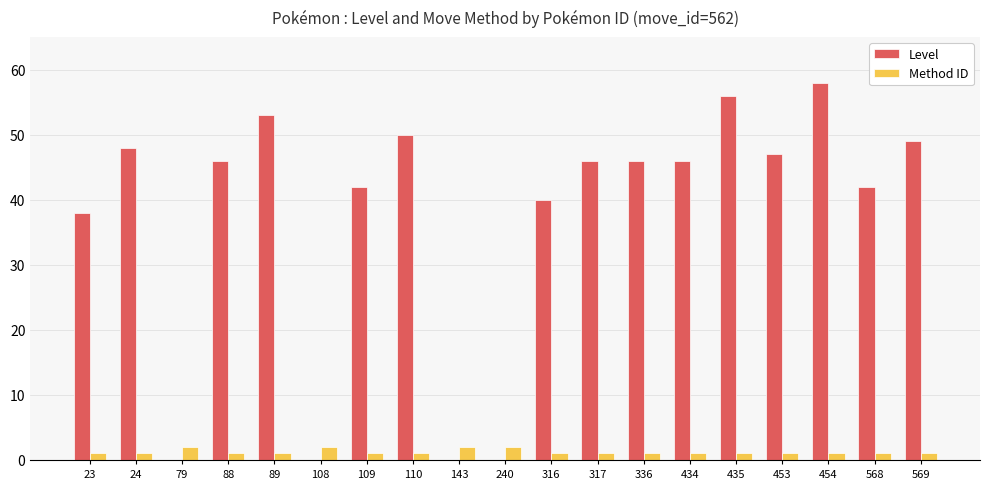

Which category has the highest value across all series?

454